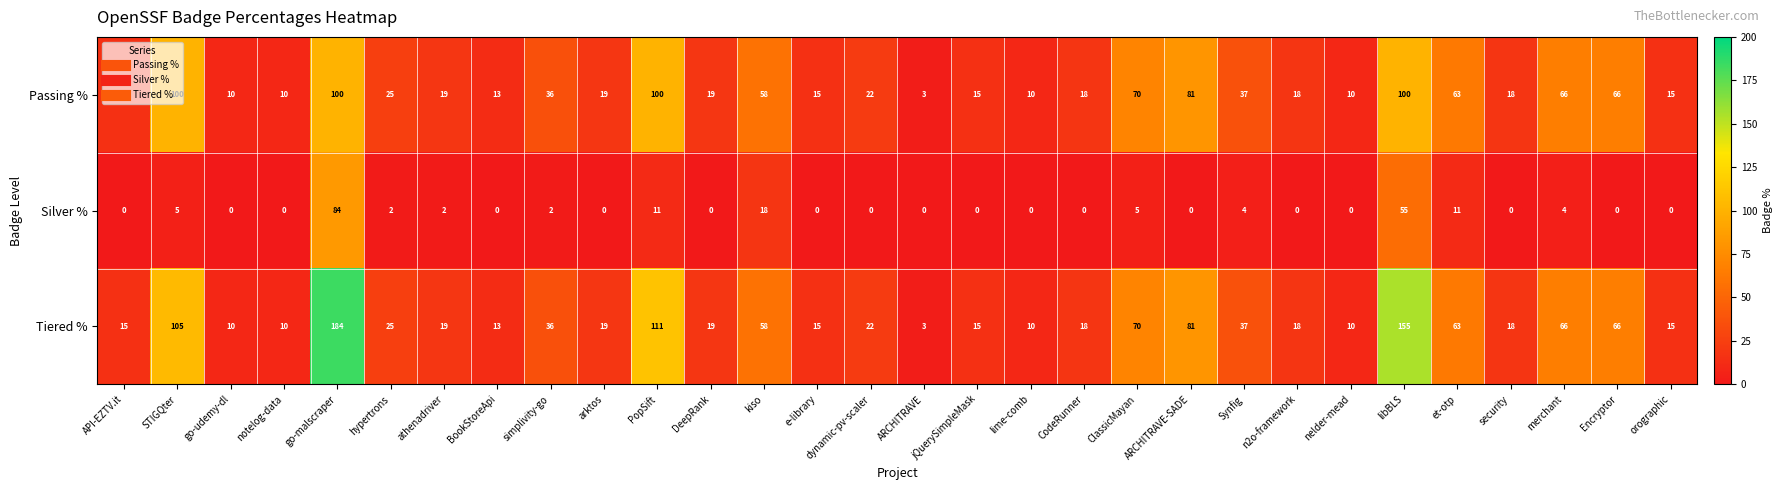

Count the number of data series in this chart.

3